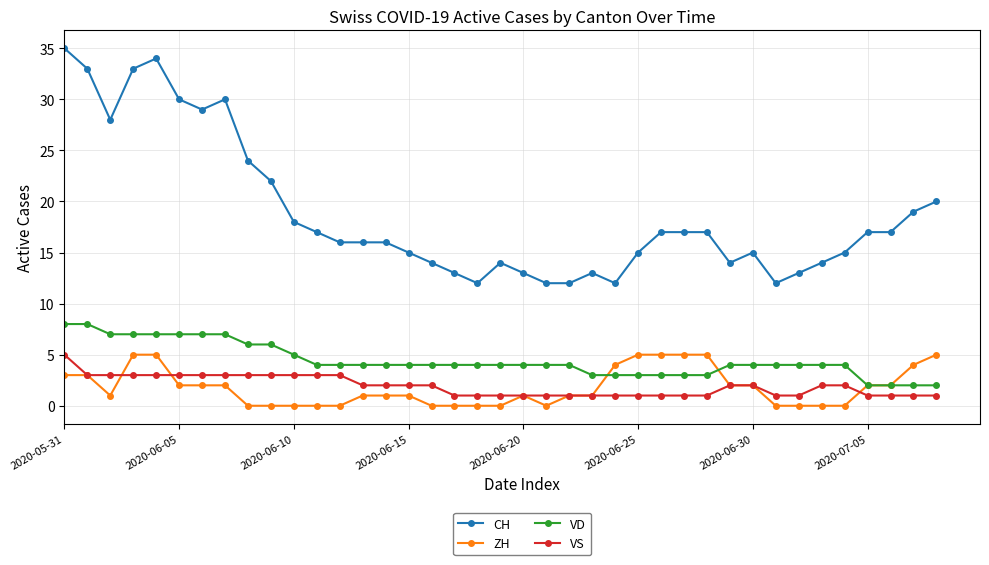

Which series has the largest total across all categories?

CH